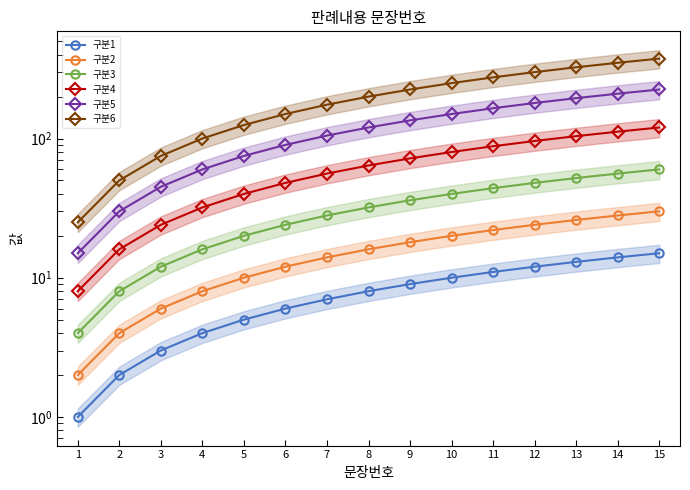

What is the average value of the 구분3 series?

32